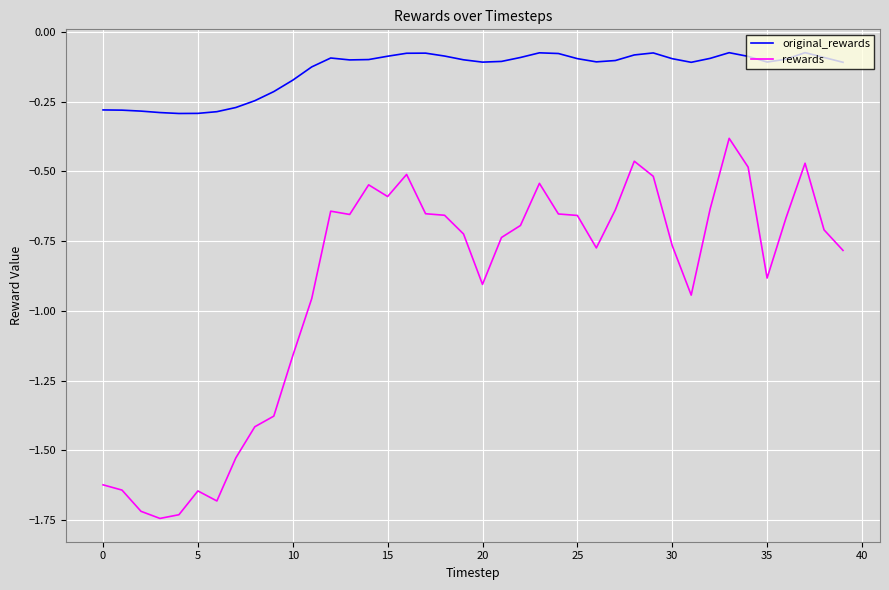

Which series has the largest total across all categories?

original_rewards